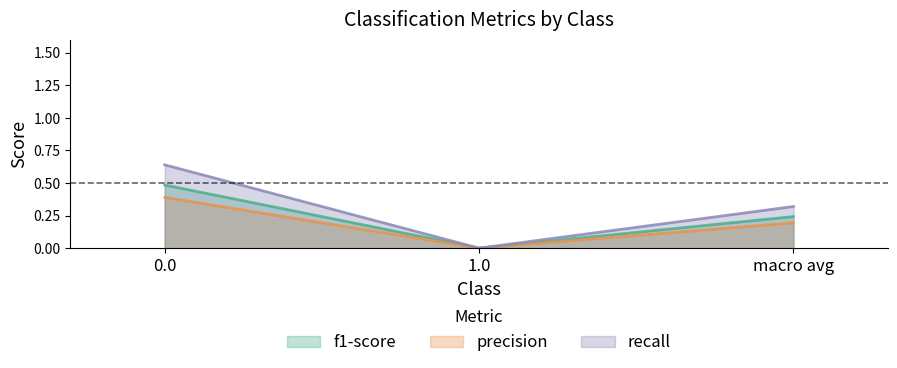

List the series in order of their peak value, highest first.

recall, f1-score, precision